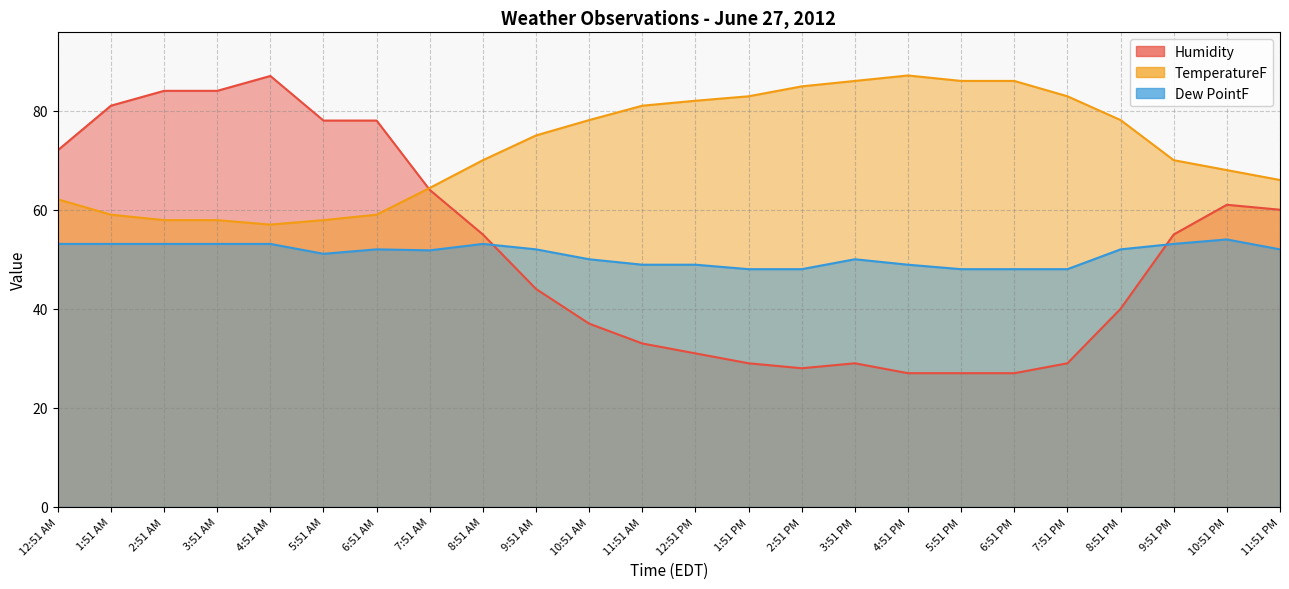

True or false: TemperatureF and Dew PointF cross at least once.

False